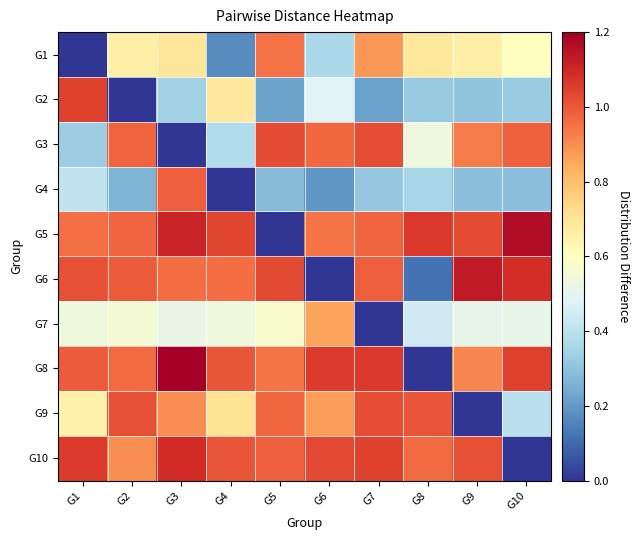

Reading left to right, what are all the values shown in this chart?

G1: G1=0.0	G2=0.7	G3=0.7	G4=0.2	G5=0.9	G6=0.4	G7=0.9	G8=0.7	G9=0.7	G10=0.6
G2: G1=1.0	G2=0.0	G3=0.3	G4=0.7	G5=0.2	G6=0.5	G7=0.2	G8=0.3	G9=0.3	G10=0.3
G3: G1=0.3	G2=1.0	G3=0.0	G4=0.4	G5=1.0	G6=1.0	G7=1.0	G8=0.5	G9=0.9	G10=1.0
G4: G1=0.4	G2=0.3	G3=1.0	G4=0.0	G5=0.3	G6=0.2	G7=0.3	G8=0.4	G9=0.3	G10=0.3
G5: G1=1.0	G2=1.0	G3=1.1	G4=1.0	G5=0.0	G6=0.9	G7=1.0	G8=1.1	G9=1.0	G10=1.2
G6: G1=1.0	G2=1.0	G3=1.0	G4=1.0	G5=1.0	G6=0.0	G7=1.0	G8=0.1	G9=1.1	G10=1.1
G7: G1=0.5	G2=0.6	G3=0.5	G4=0.5	G5=0.6	G6=0.9	G7=0.0	G8=0.4	G9=0.5	G10=0.5
G8: G1=1.0	G2=1.0	G3=1.2	G4=1.0	G5=0.9	G6=1.1	G7=1.1	G8=0.0	G9=0.9	G10=1.0
G9: G1=0.7	G2=1.0	G3=0.9	G4=0.7	G5=1.0	G6=0.9	G7=1.0	G8=1.0	G9=0.0	G10=0.4
G10: G1=1.1	G2=0.9	G3=1.1	G4=1.0	G5=1.0	G6=1.0	G7=1.0	G8=1.0	G9=1.0	G10=0.0